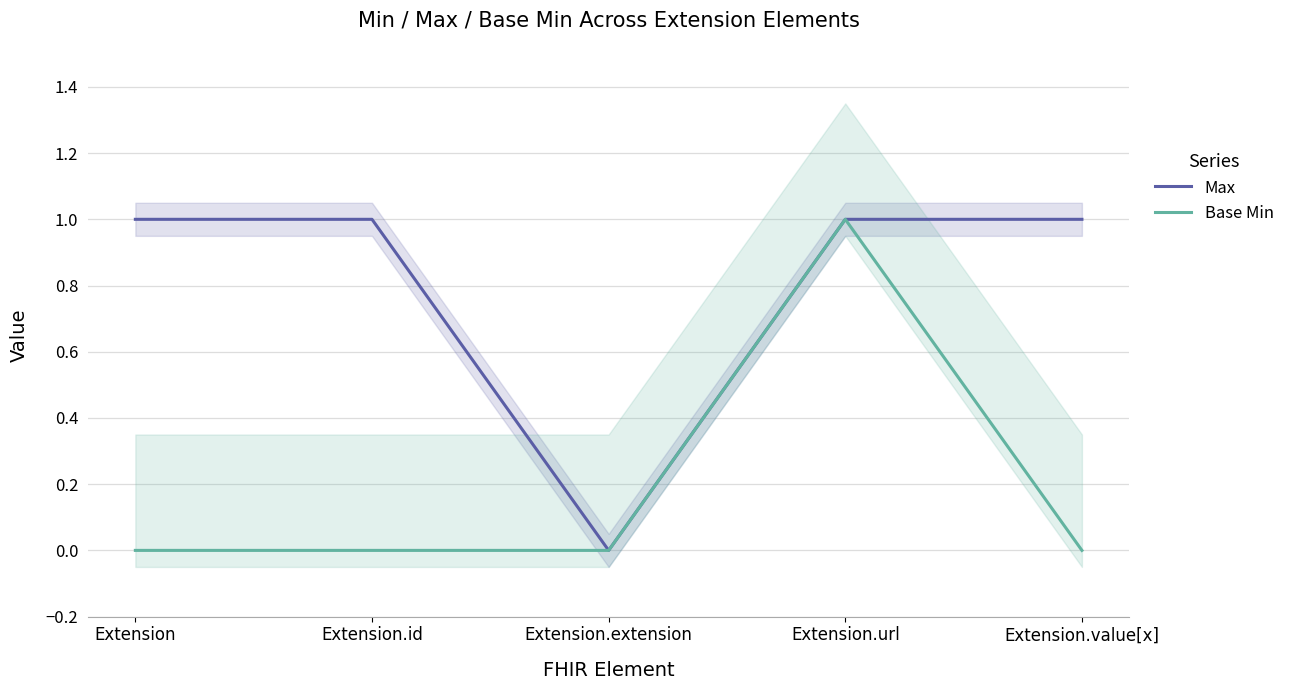

What value does the Max series have at Extension.url?

1